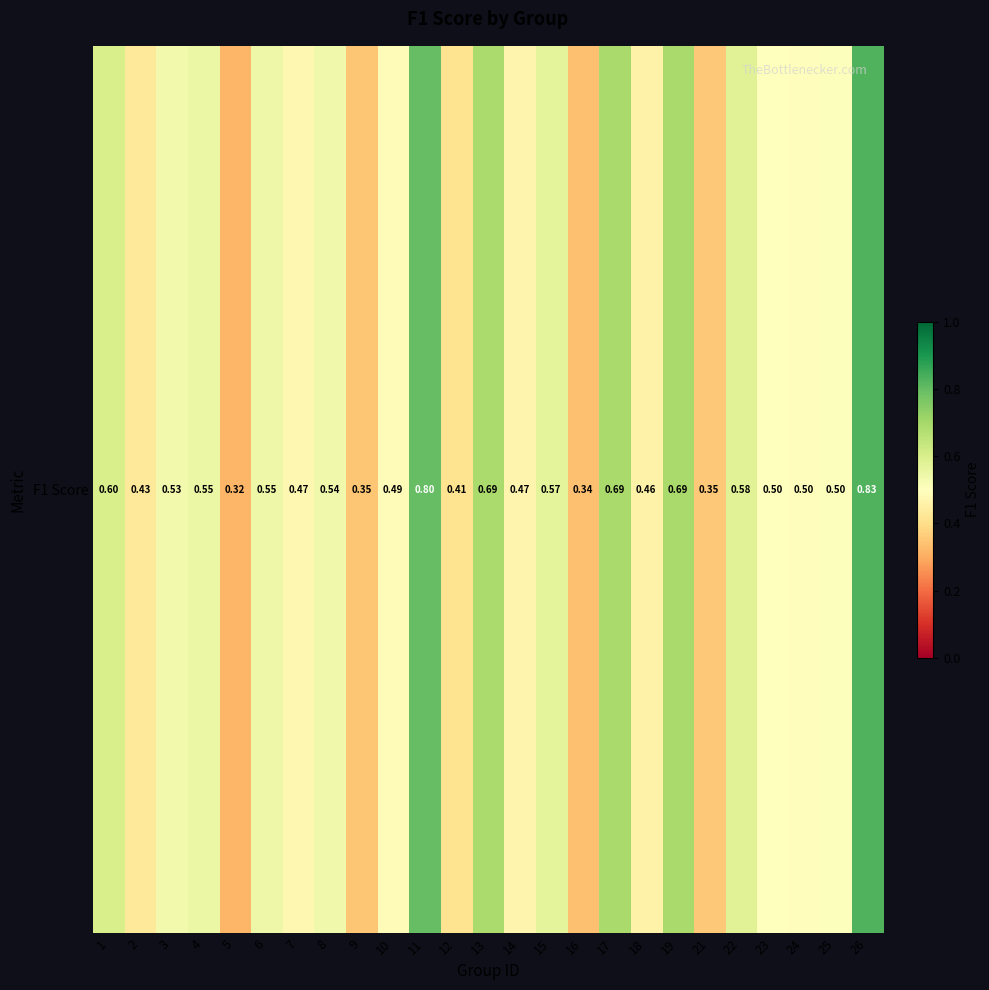

Reading left to right, list all the values displayed in this chart.

0.6	0.4	0.5	0.5	0.3	0.5	0.5	0.5	0.3	0.5	0.8	0.4	0.7	0.5	0.6	0.3	0.7	0.5	0.7	0.4	0.6	0.5	0.5	0.5	0.8